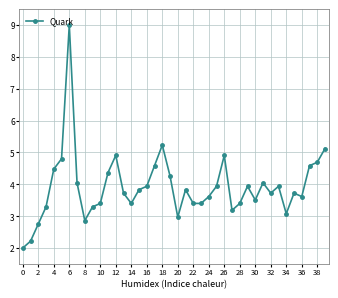

True or false: the data has more than 2 interior local peaks.

True